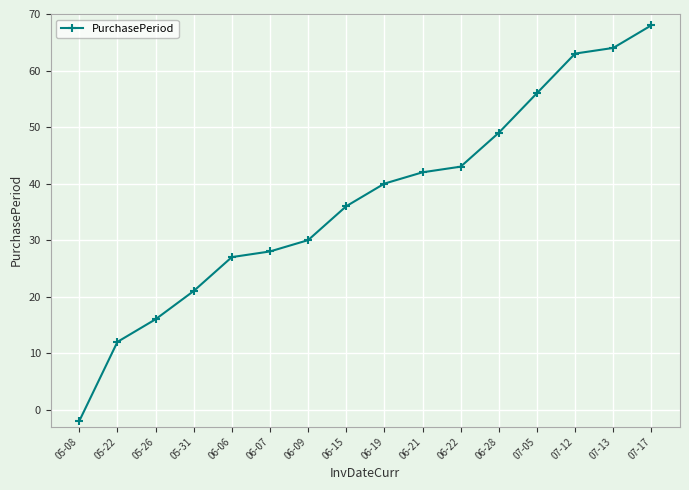

What is the greatest value displayed?

68